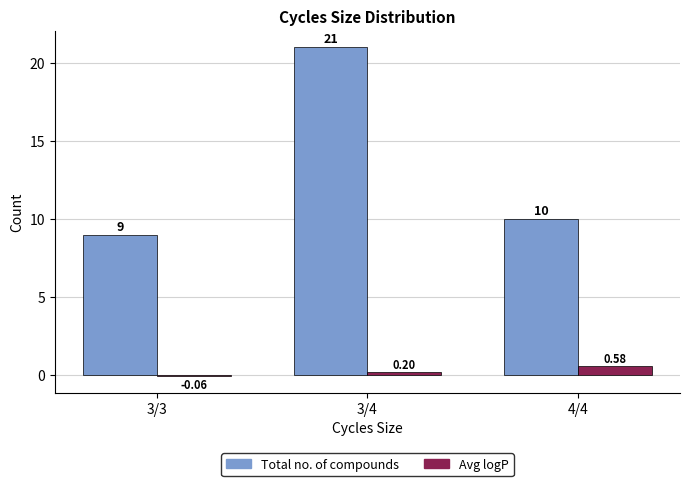

Which series has the largest total across all categories?

Total no. of compounds